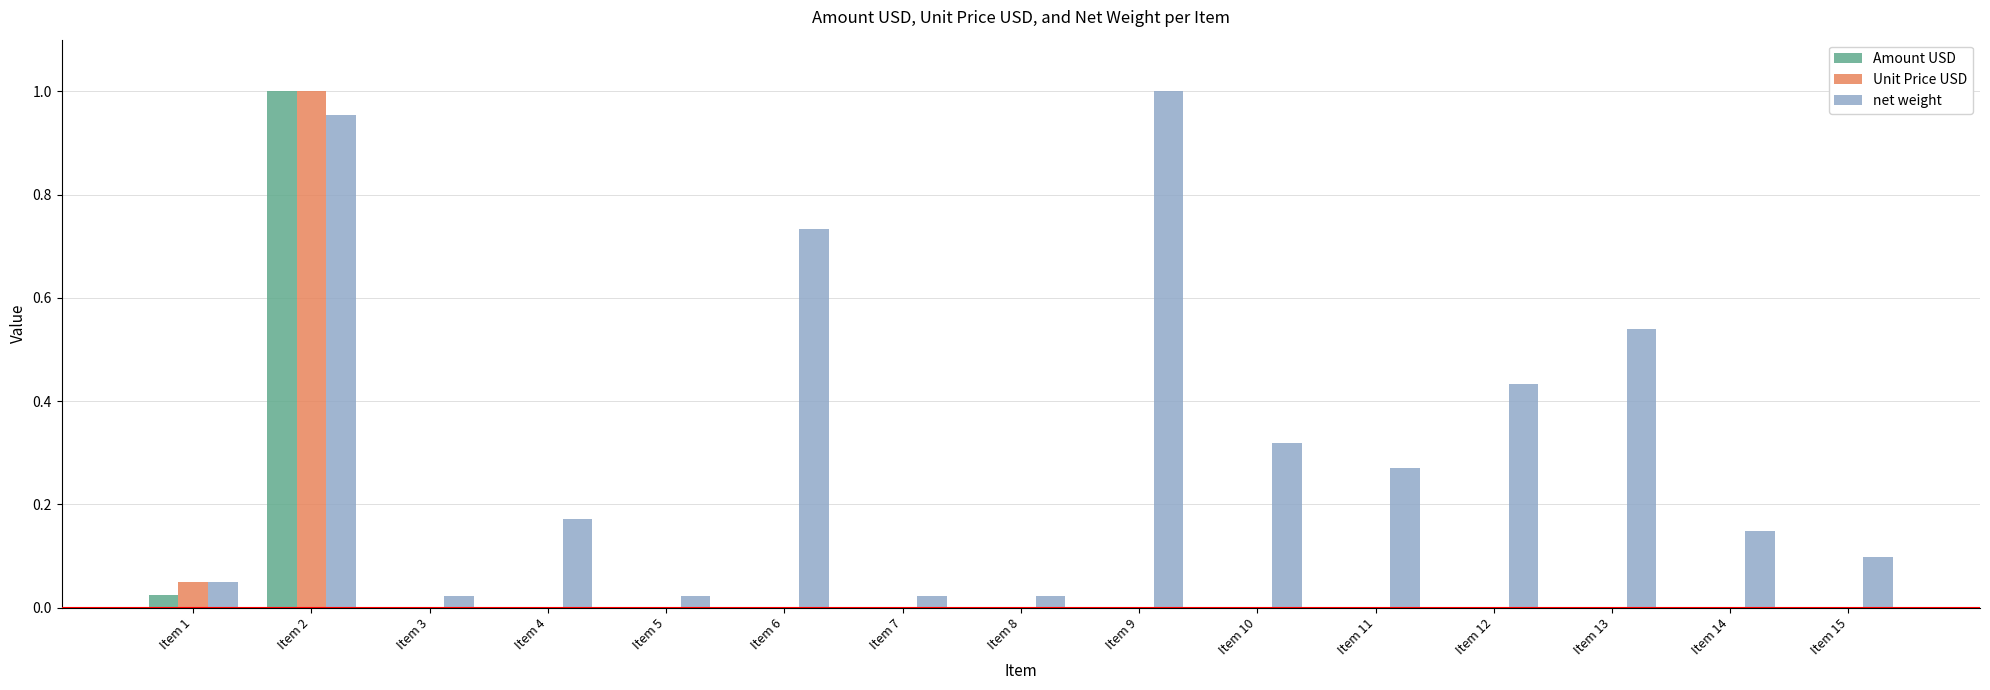

Between Item 8 and Item 12, which series saw the biggest shift?

net weight